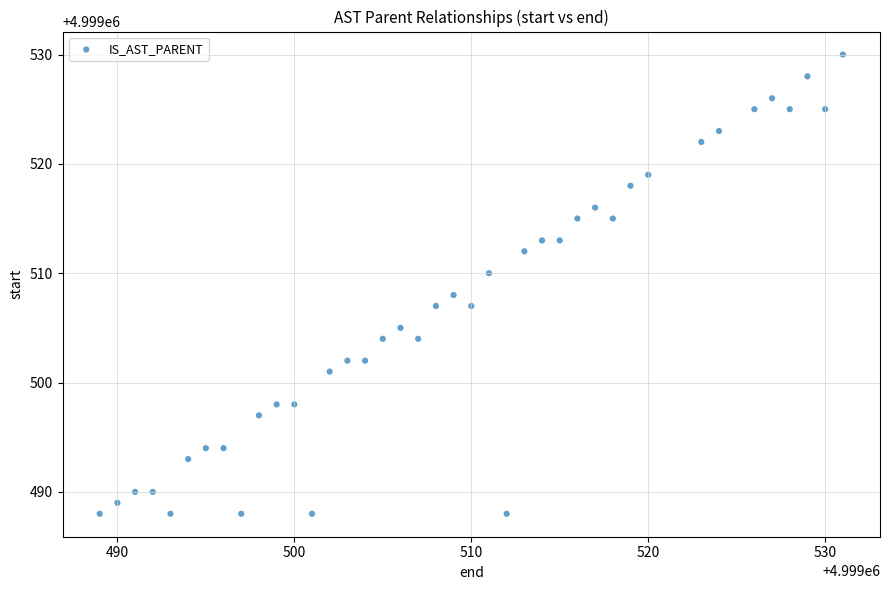

What is the range of X values (max minus min)?

42